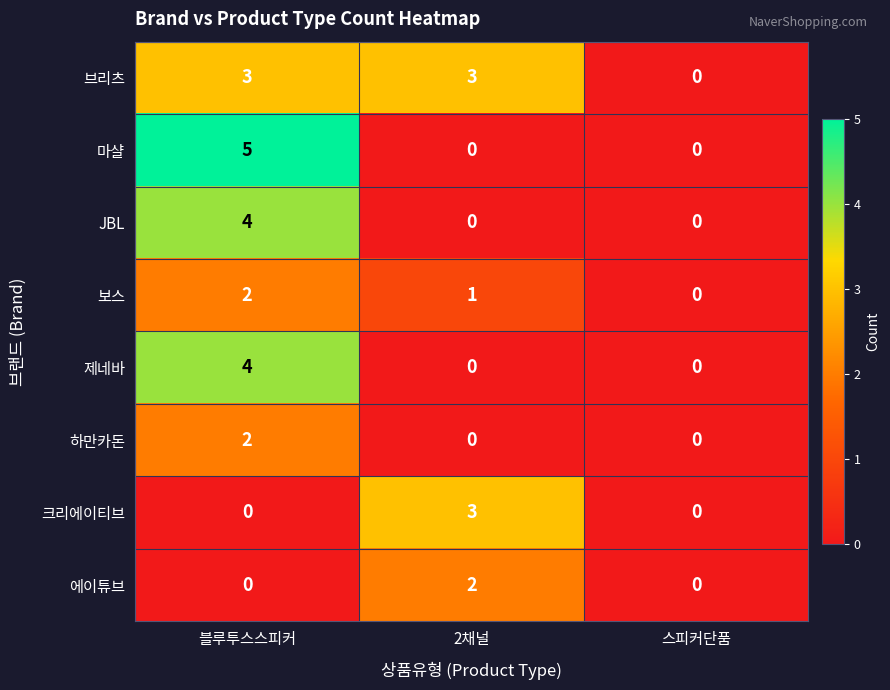

Reading left to right, transcribe all the data shown in this chart.

브리츠: 블루투스스피커=3	2채널=3	스피커단품=0
마샬: 블루투스스피커=5	2채널=0	스피커단품=0
JBL: 블루투스스피커=4	2채널=0	스피커단품=0
보스: 블루투스스피커=2	2채널=1	스피커단품=0
제네바: 블루투스스피커=4	2채널=0	스피커단품=0
하만카돈: 블루투스스피커=2	2채널=0	스피커단품=0
크리에이티브: 블루투스스피커=0	2채널=3	스피커단품=0
에이튜브: 블루투스스피커=0	2채널=2	스피커단품=0